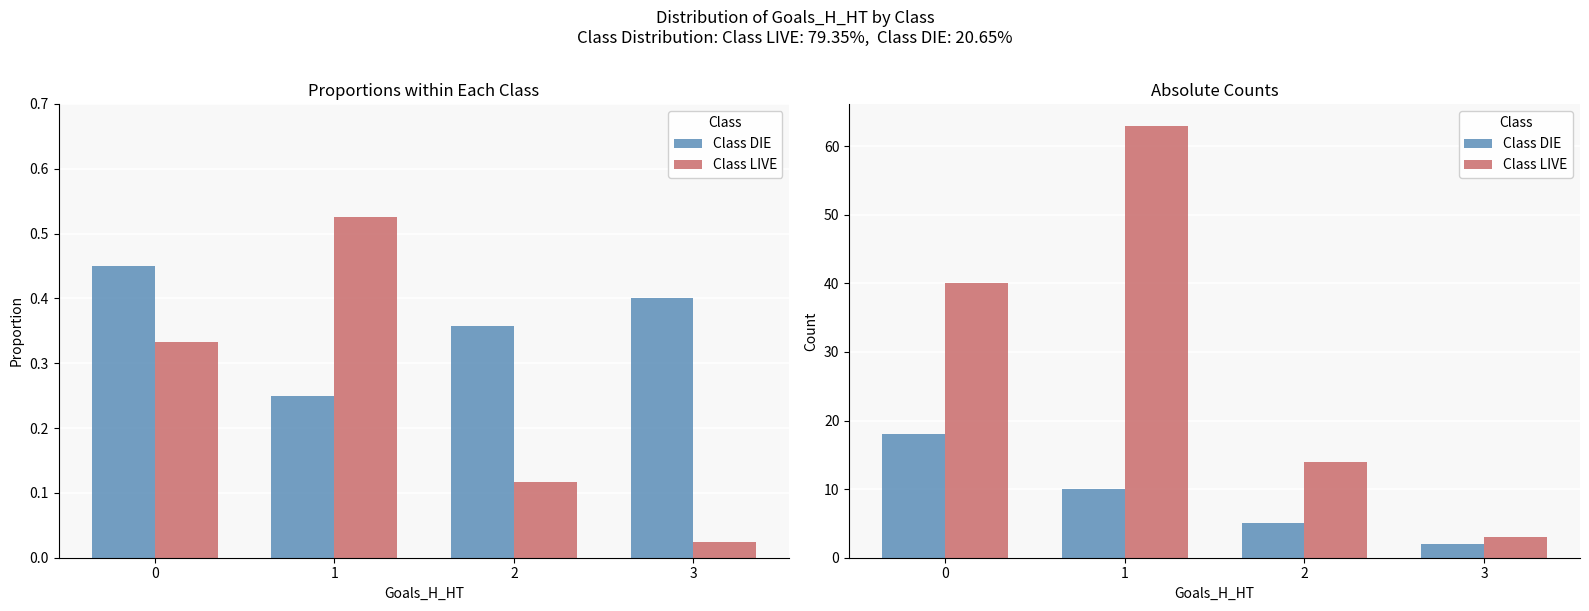

The Class LIVE series shows 88 at 1. True or false?

False